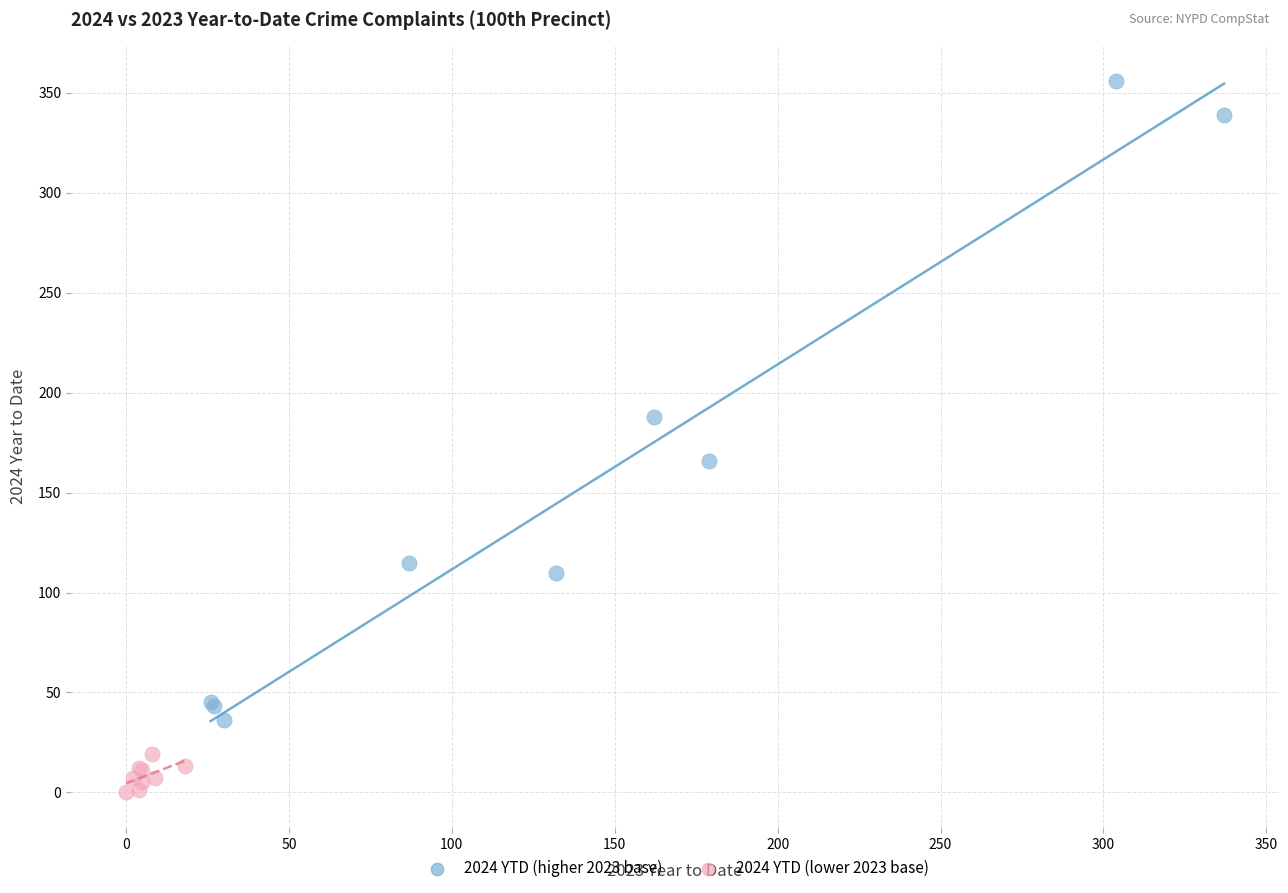

Which series has the largest Y range (max minus min)?

2024 YTD (higher 2023 base)